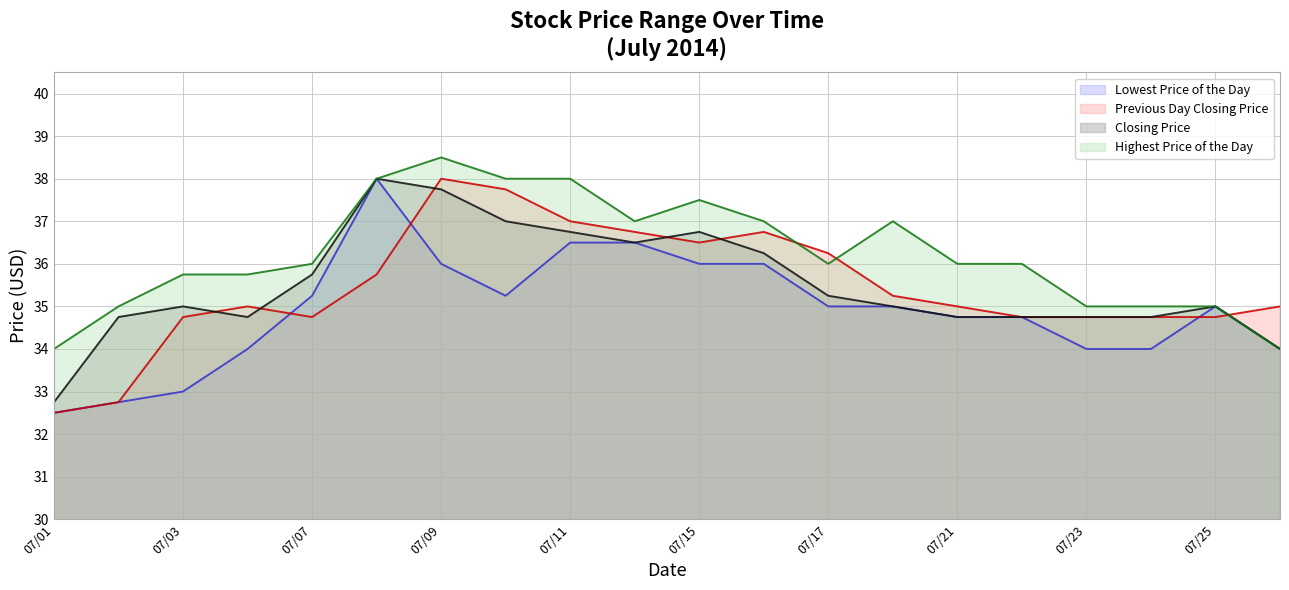

Which series has the largest total across all categories?

Highest Price of the Day